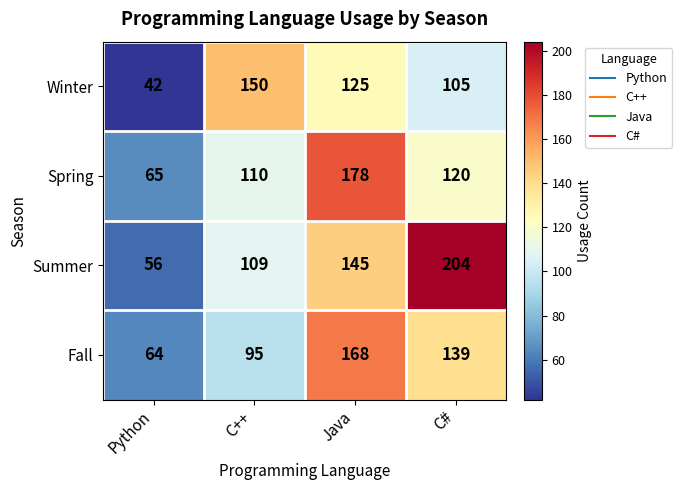

What is the approximate value of Winter at C#, to the nearest 50?

100